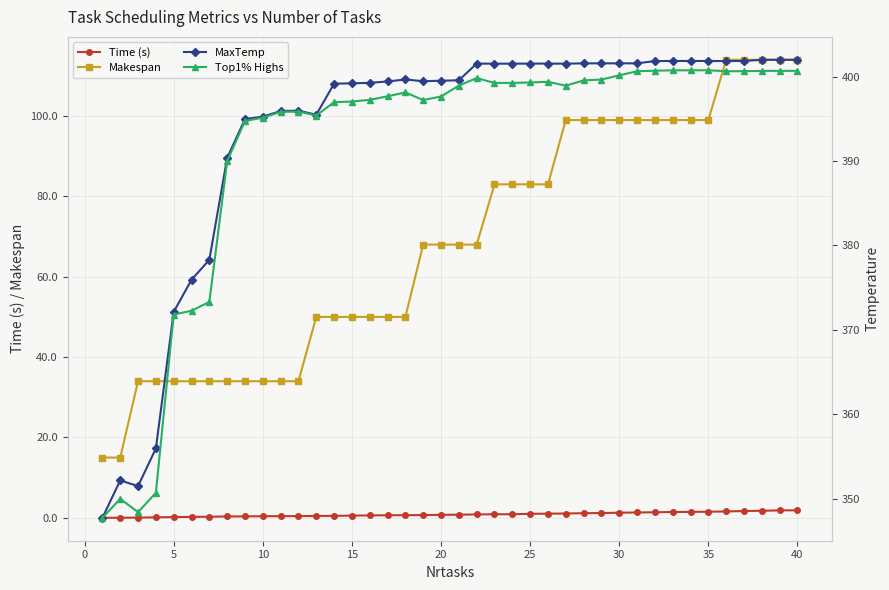

What is the minimum value for Makespan?

15.0